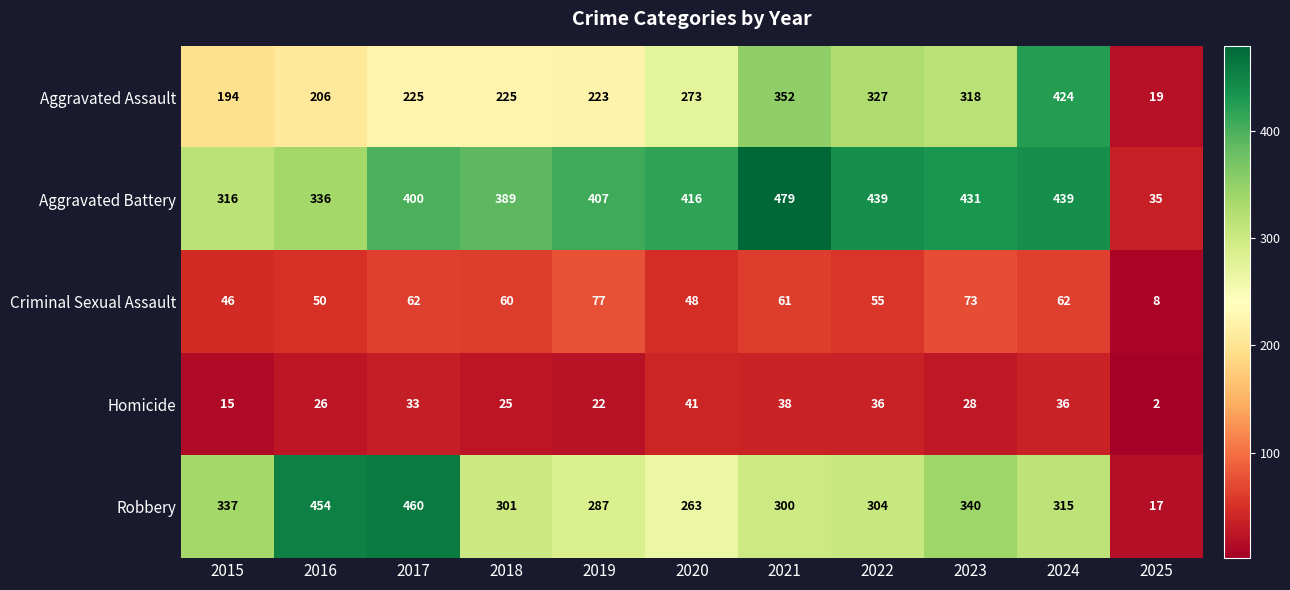

What is the maximum value shown in the chart?

479